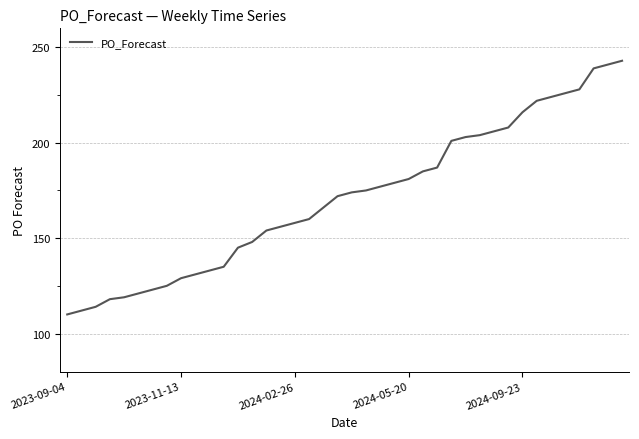

What is the greatest value displayed?

243